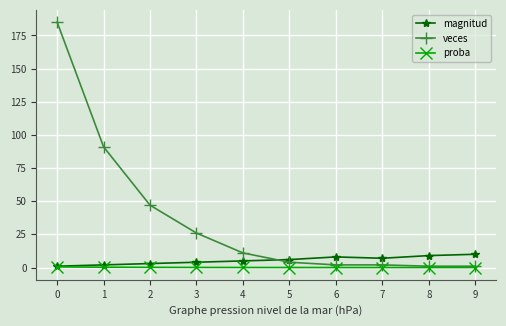

List the series in order of their peak value, lowest first.

proba, magnitud, veces